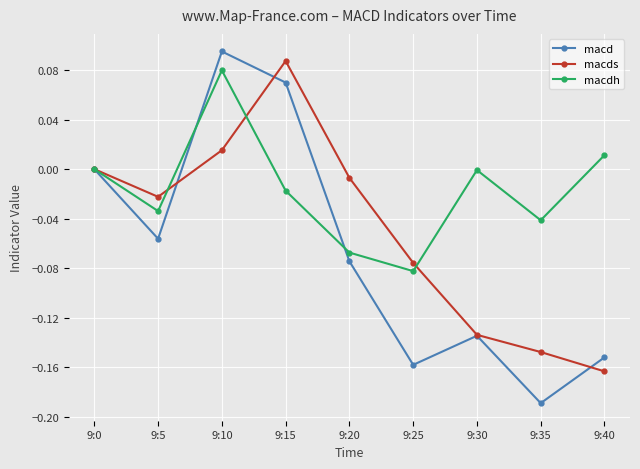

In macds, how many points are lower than both neighbors (excluding endpoints)?

1